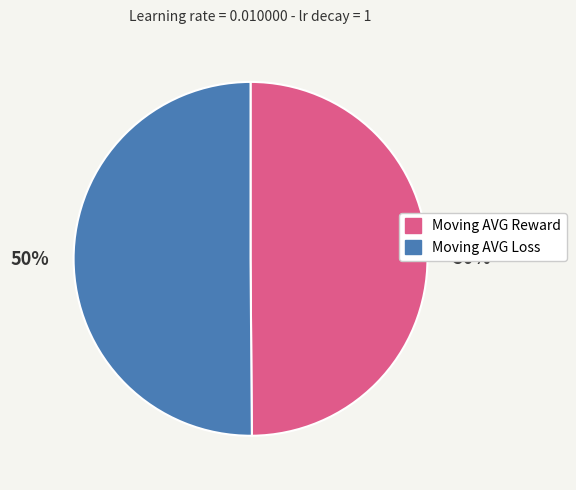

Count the number of slices in the pie.

2